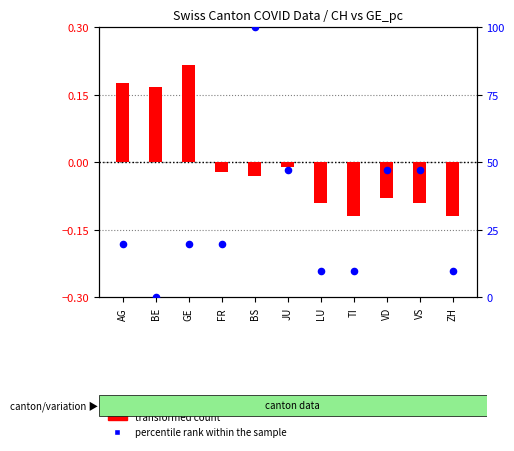

Which series contains the lowest Y value?

transformed count